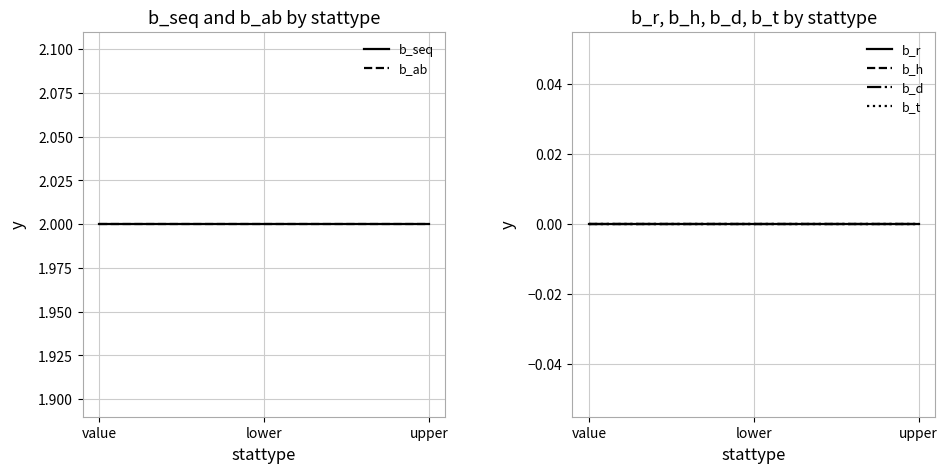

What is the difference between the highest and lowest values at value?

2